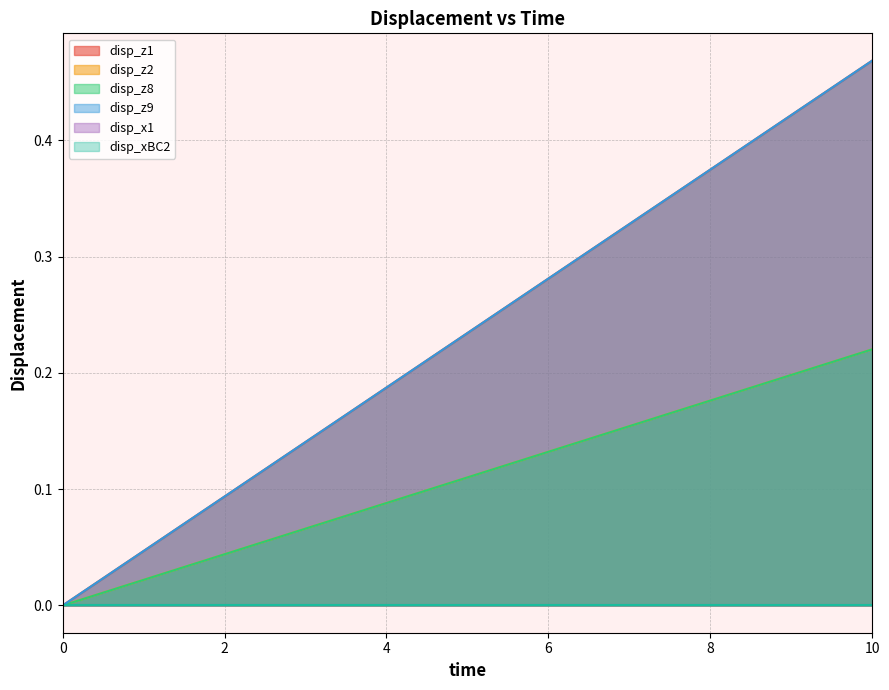

Is it true that disp_z2 equals 0.0 at 2?

False